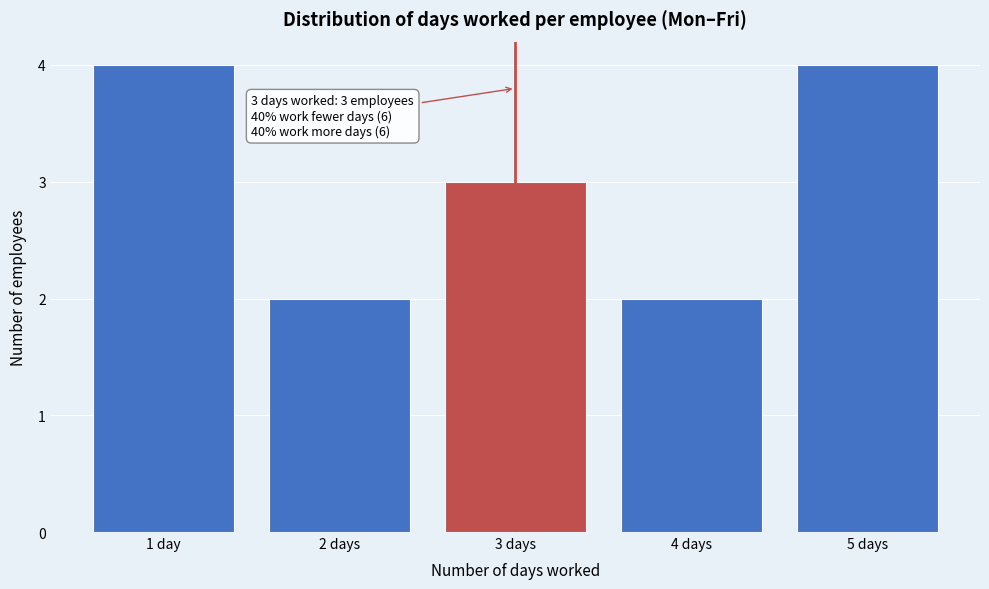

Reading left to right, list all the values displayed in this chart.

1 day=4	2 days=2	3 days=3	4 days=2	5 days=4